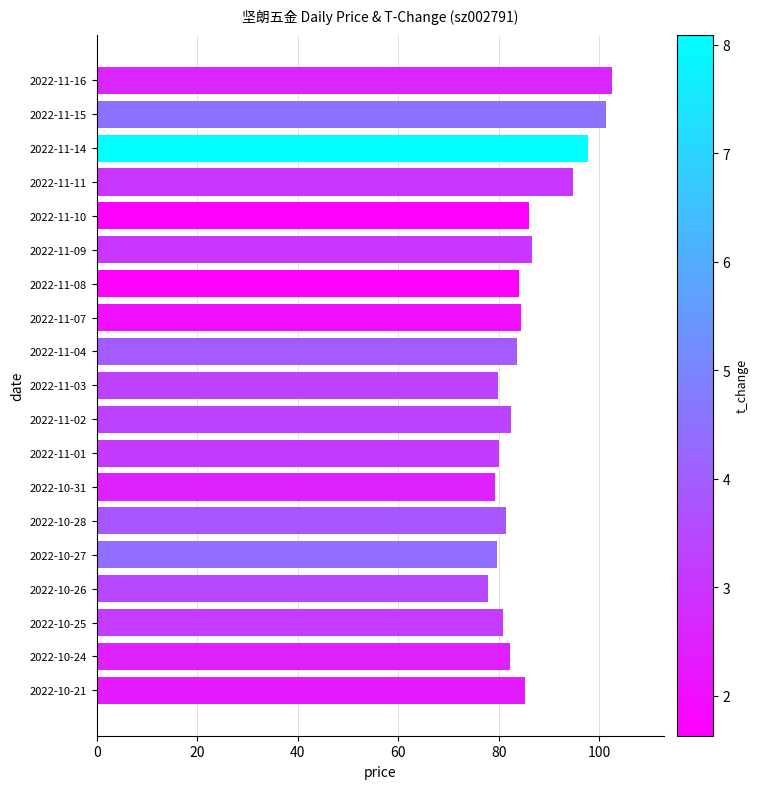

What is the value of the 10th bar from the top?

79.8